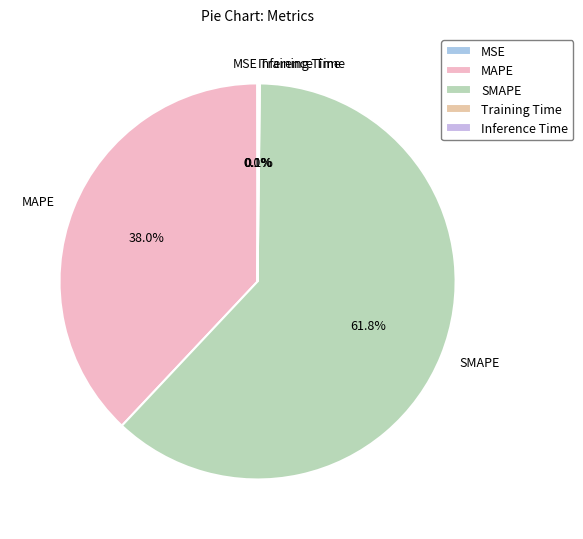

What is the total percentage of SMAPE and MAPE?

99.8%